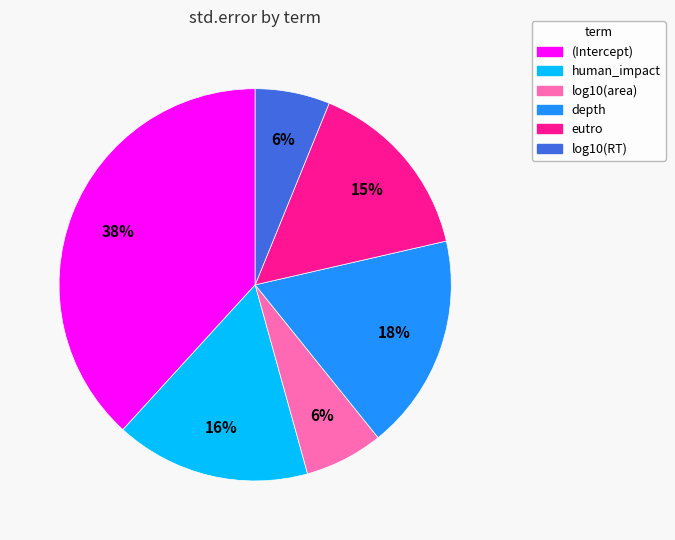

To the nearest percent, what portion does (Intercept) represent?

38%